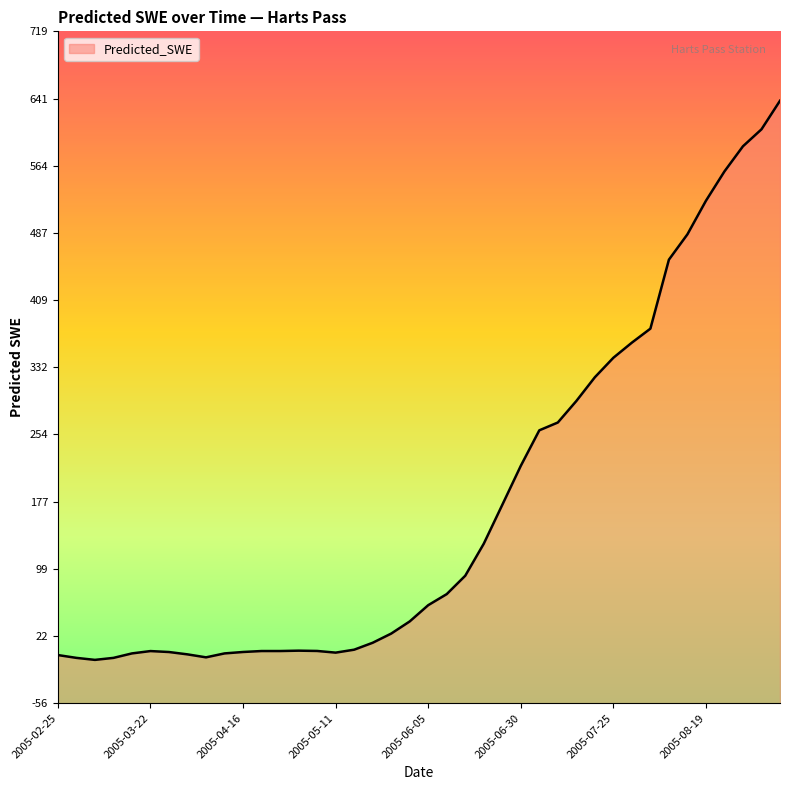

What is the label of the 5th point from the left?

2005-03-17